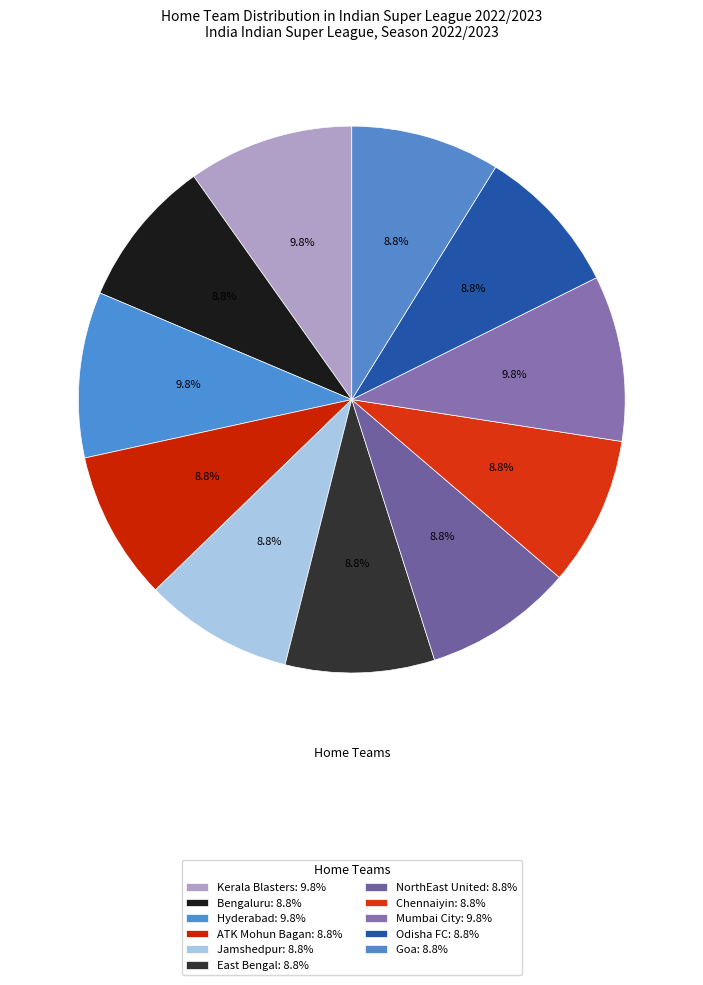

To the nearest percent, what is the difference between the largest and smallest slice percentages?

1%